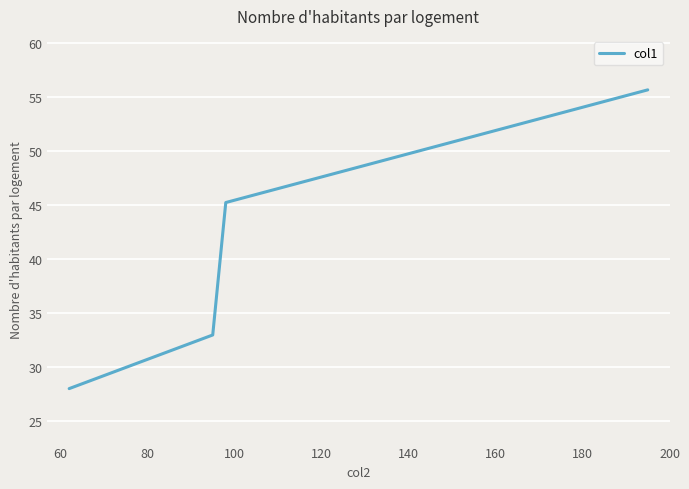

Is this an area chart (filled region under the line)?

No